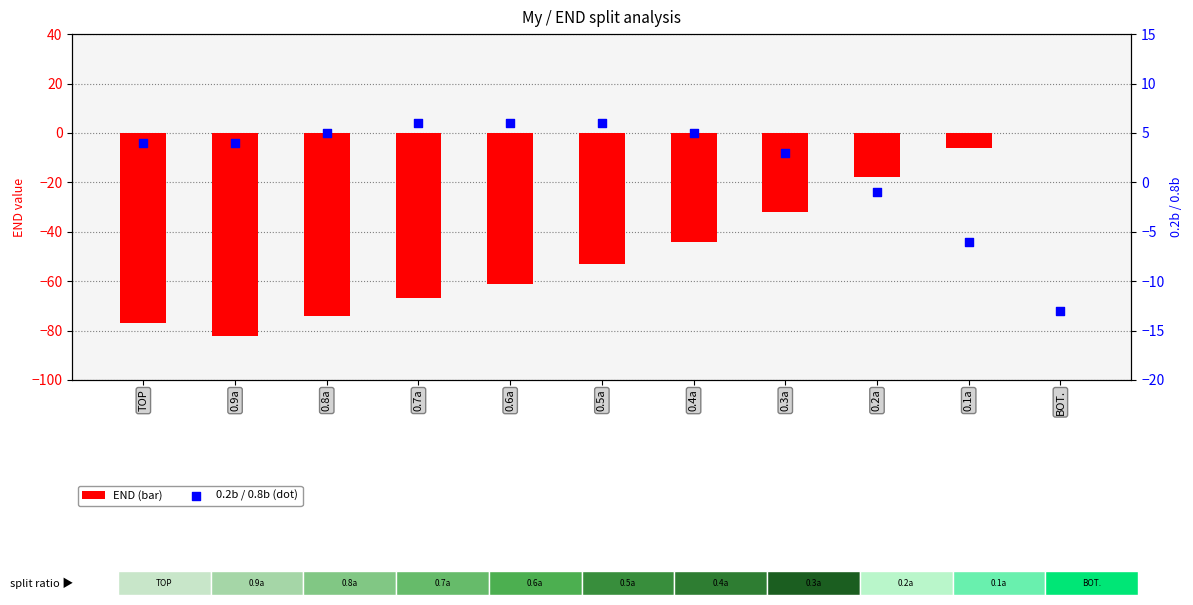

Which series has the widest spread of Y values?

END (bar)